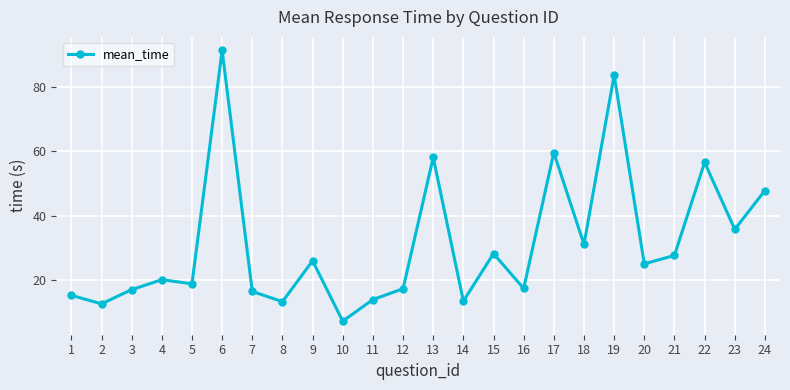

What is the sum of all values?

756.2